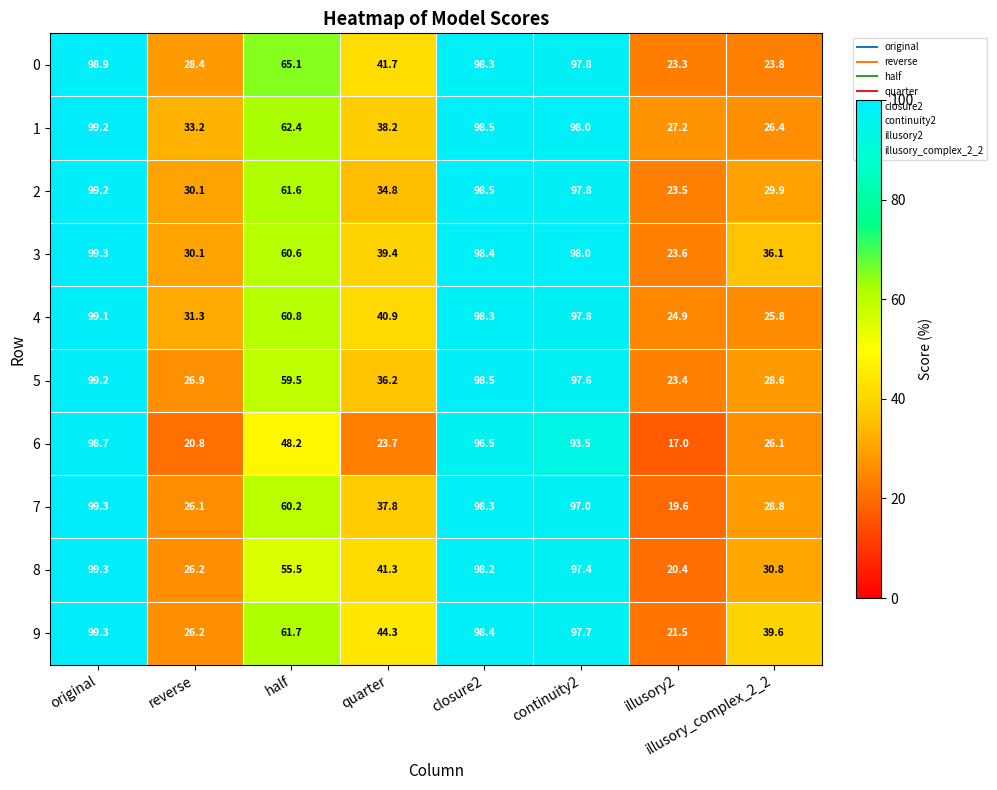

How many data points in 6 are above 48?

4